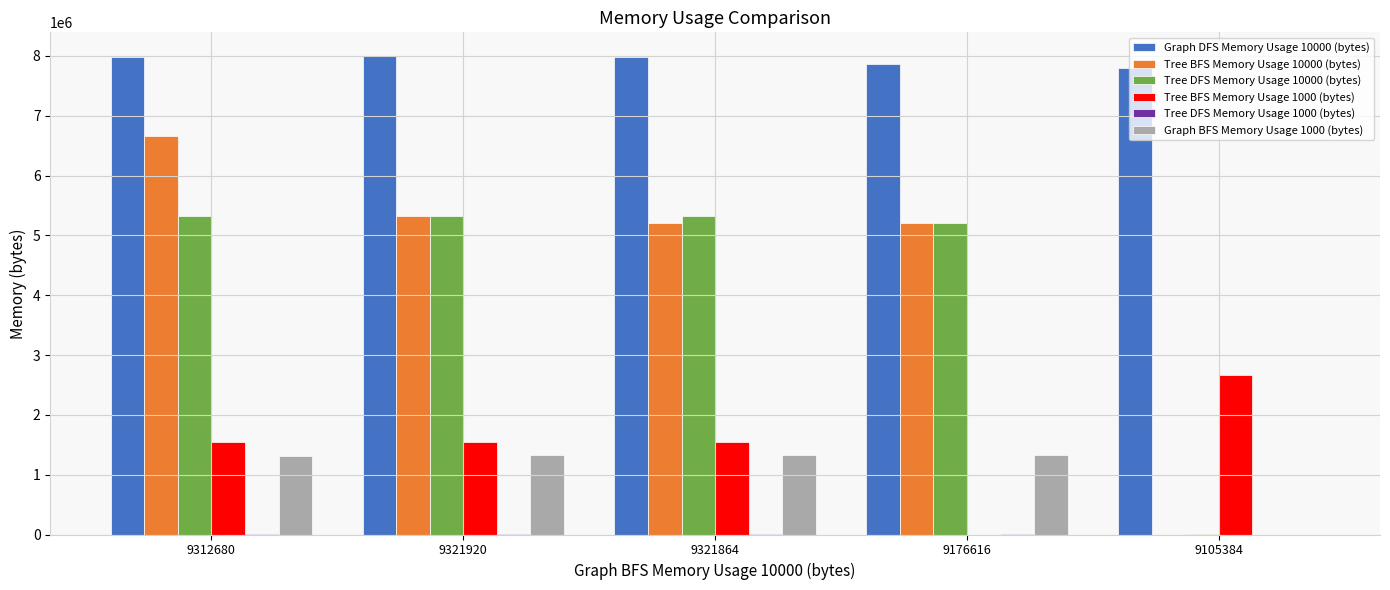

At which category is the sum across all series the highest?

9312680